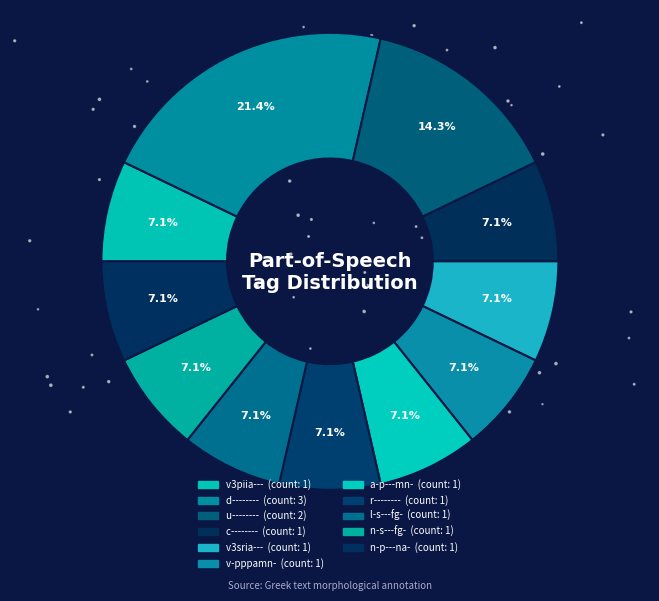

What is the smallest slice in the pie chart?

v3piia---